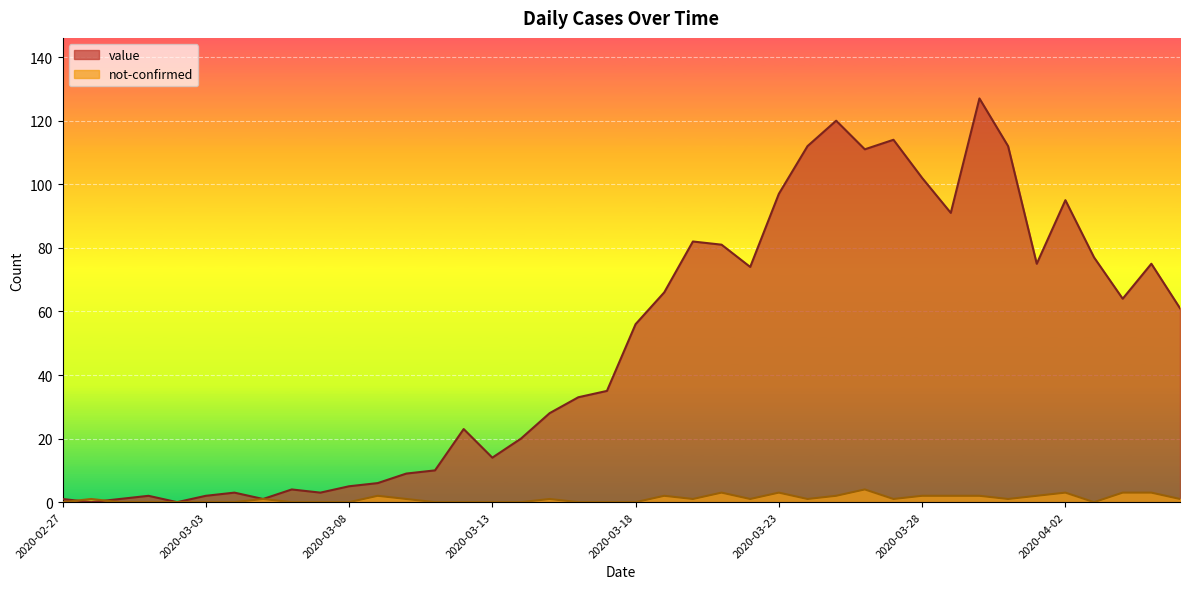

What is the total value across all series at 2020-03-30?

129